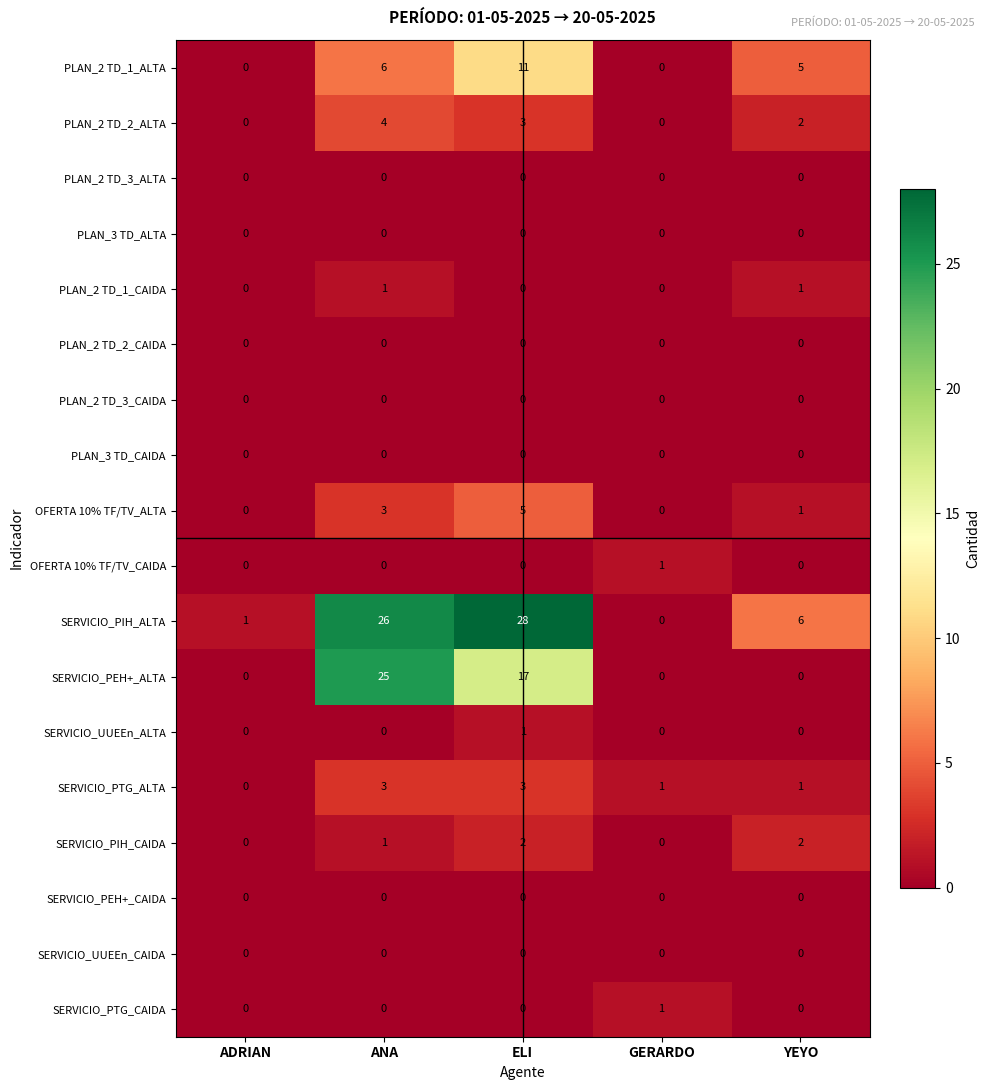

Count the SERVICIO_PIH_CAIDA values in the range 0 to 2.

5